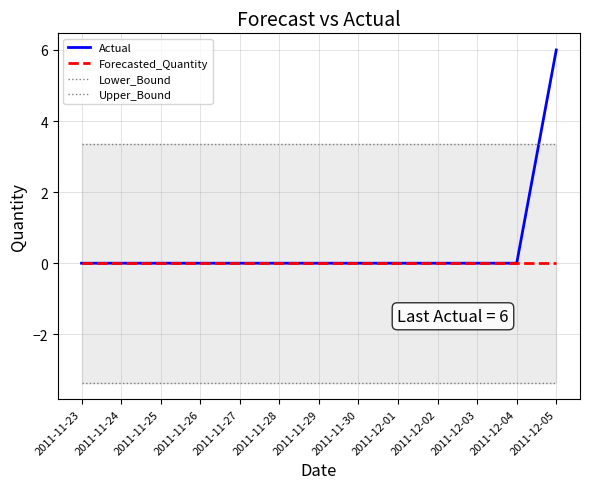

True or false: Actual and Upper_Bound intersect in this chart.

True